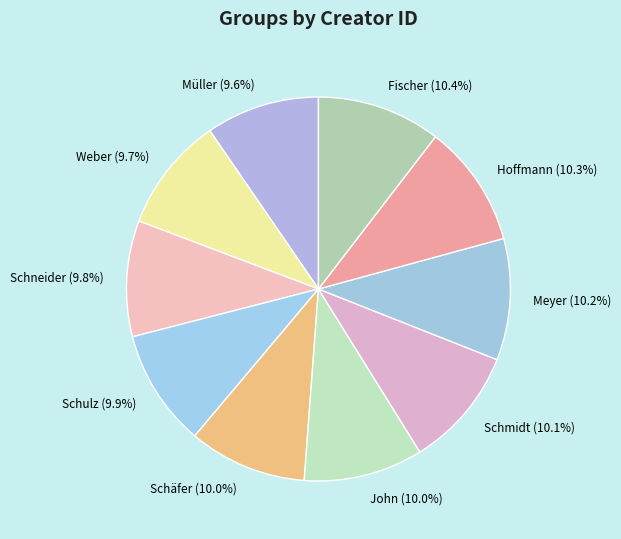

What portion of the pie excludes John (10.0%)?

90.0%